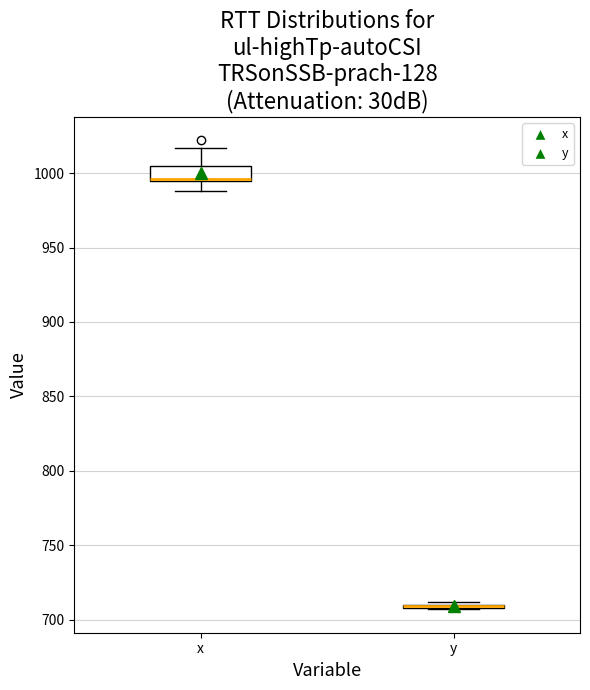

Which box is the tallest, from its lower edge to its upper edge?

x